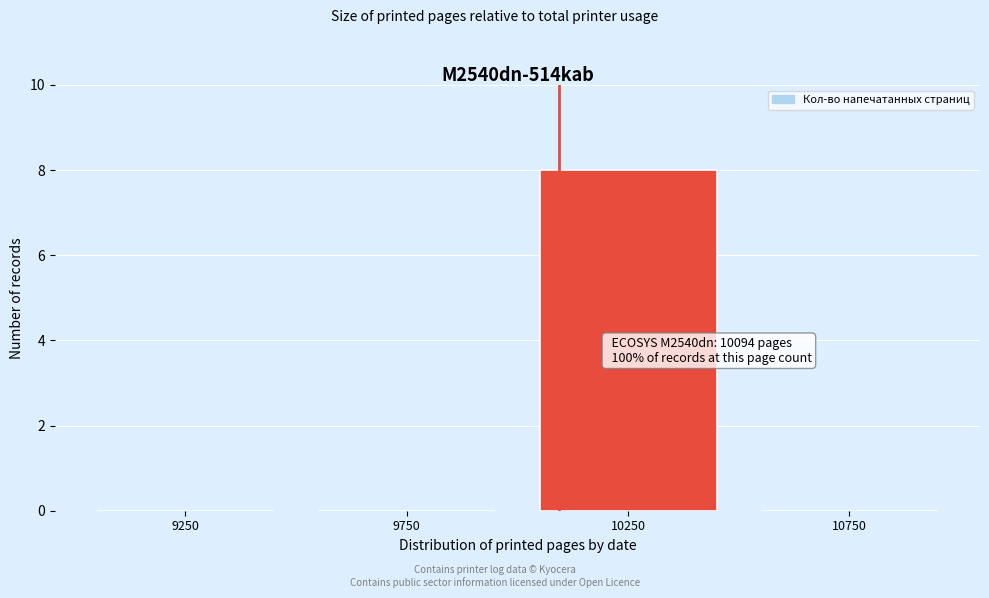

Reading right to left, list all the values displayed in this chart.

10750=0	10250=8	9750=0	9250=0